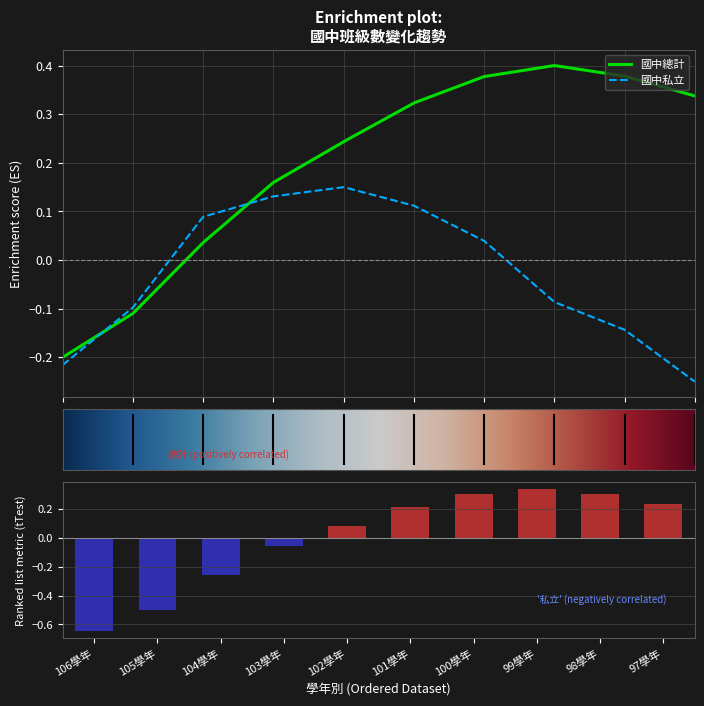

What is the value of the 2nd bar from the left?

-0.5